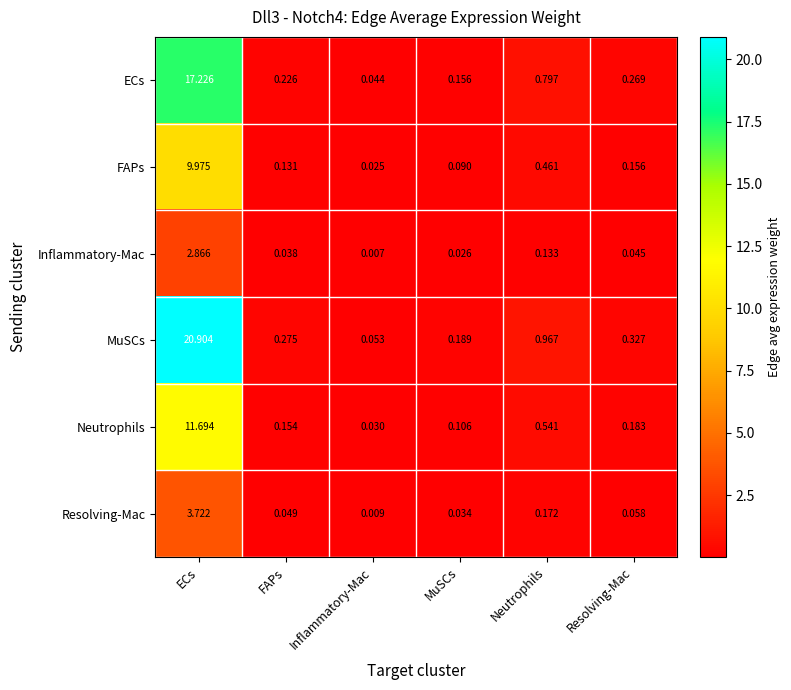

What is the total value across all series at FAPs?

0.9